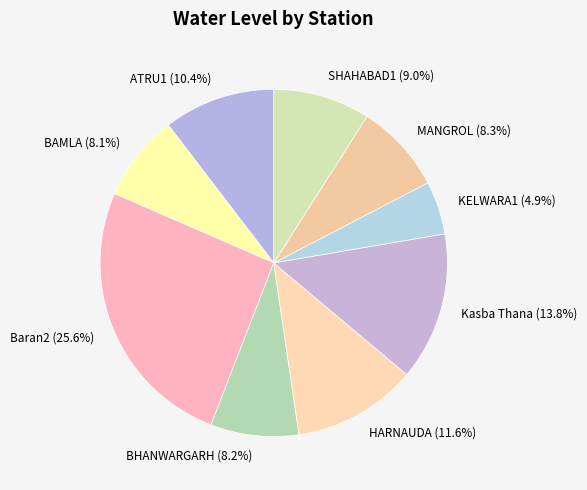

To the nearest percent, what percentage of the pie is KELWARA1?

5%